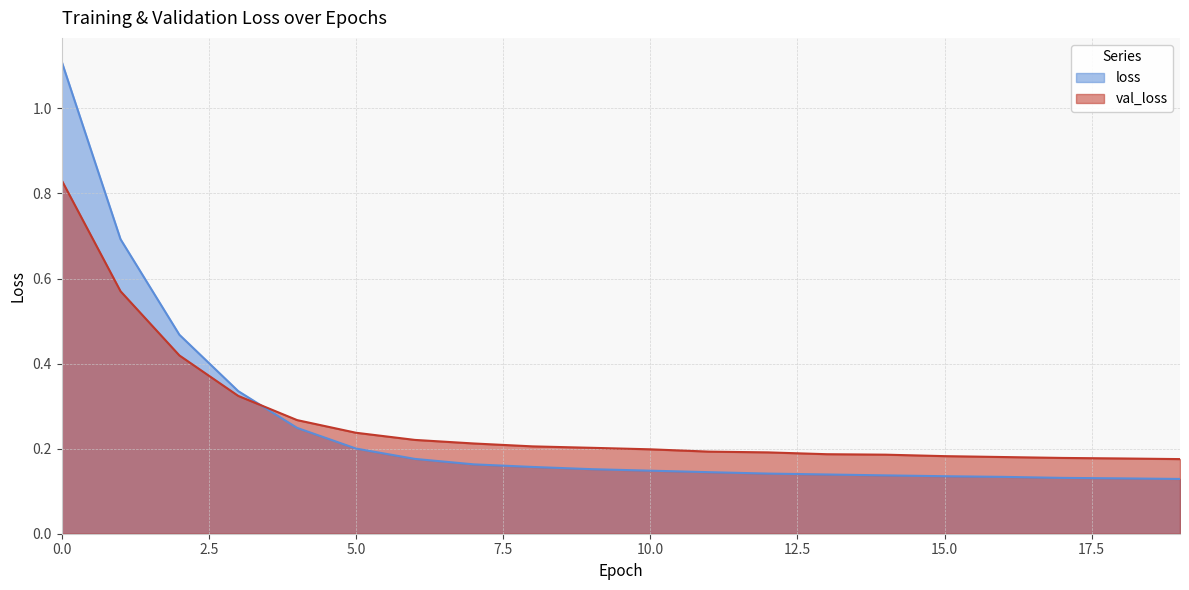

True or false: loss has more than 1 interior local peaks.

False